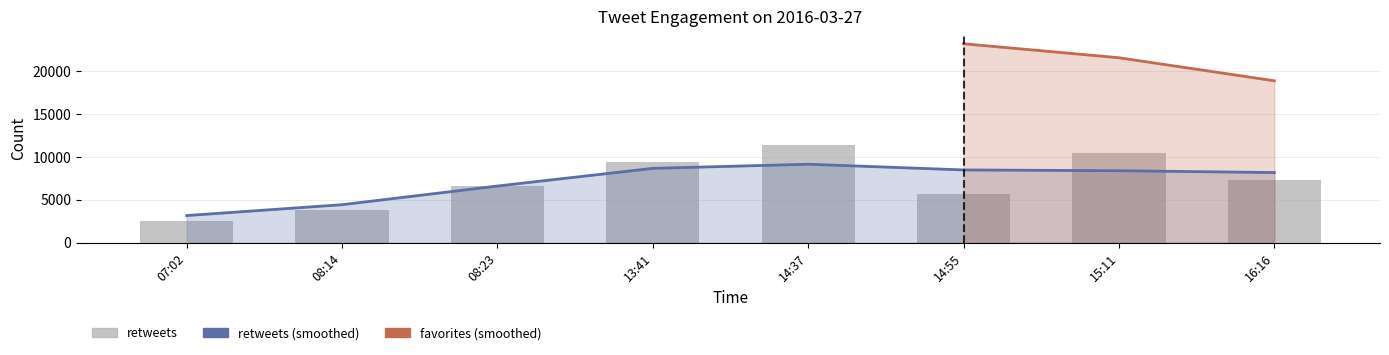

What is the value of the 8th bar from the left?

7344